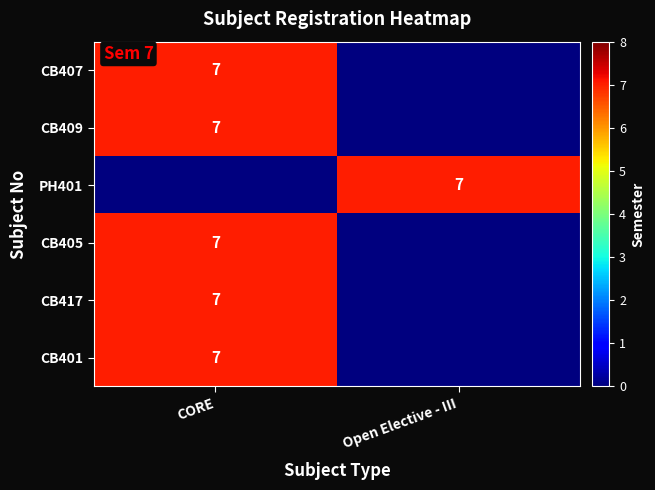

The value of row_0 at CORE is 7. True or false?

True